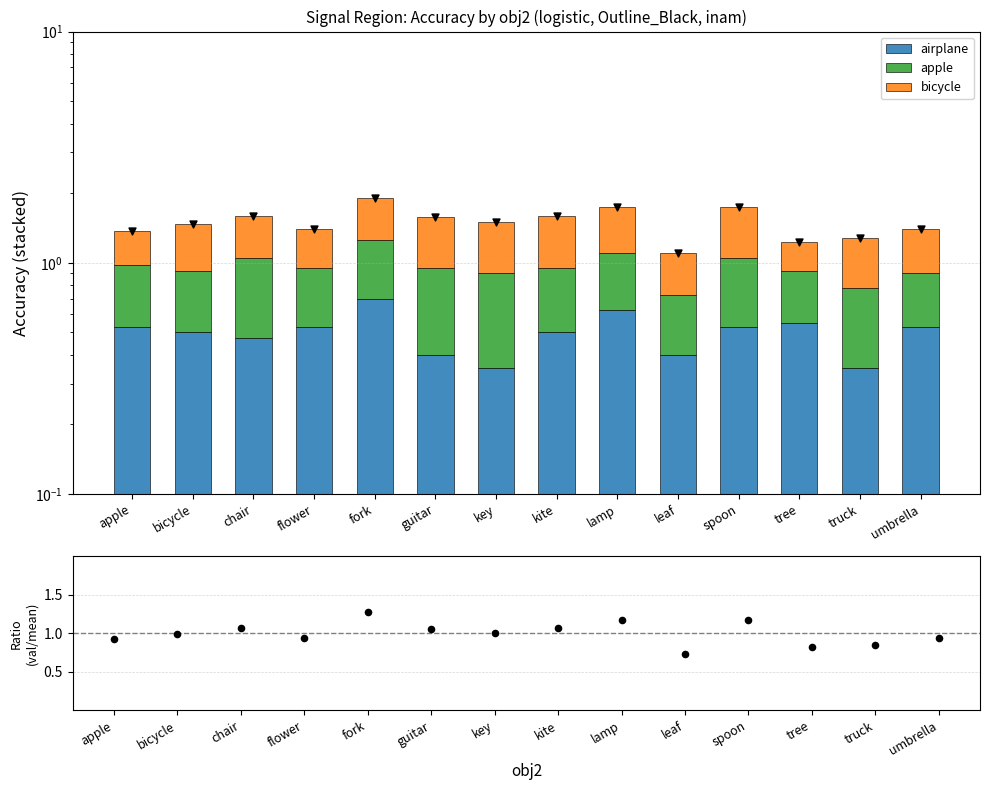

Which series contains the lowest Y value?

bicycle